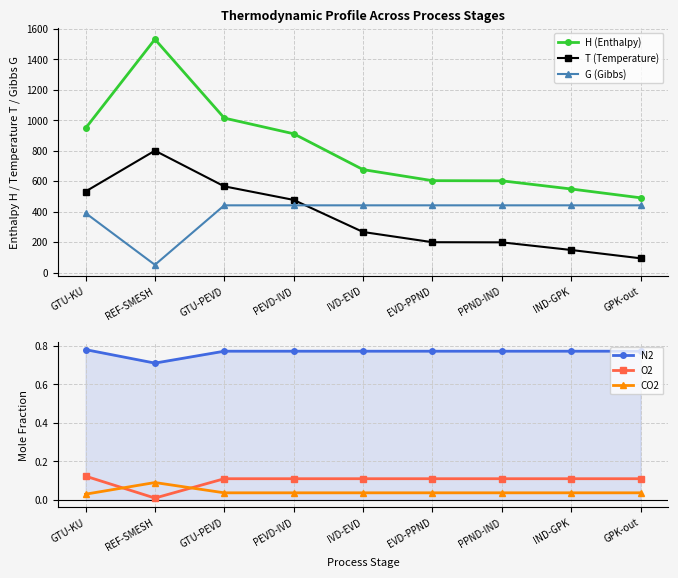

Is it true that N2 equals 1.1 at IND-GPK?

False